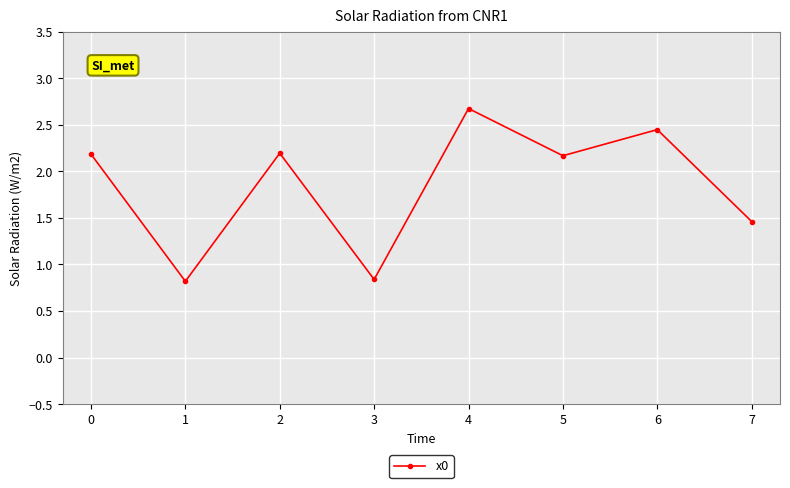

What is the value of the 6th point from the left?

2.2